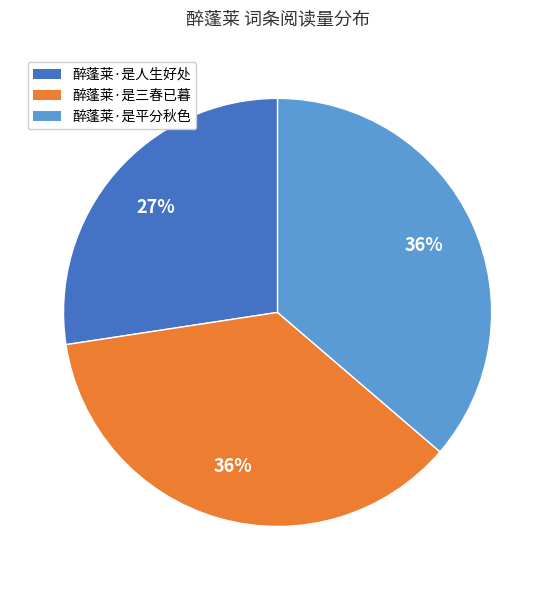

Approximately how many times larger is the value at 醉蓬莱·是平分秋色 compared to 醉蓬莱·是三春已暮?

1.0